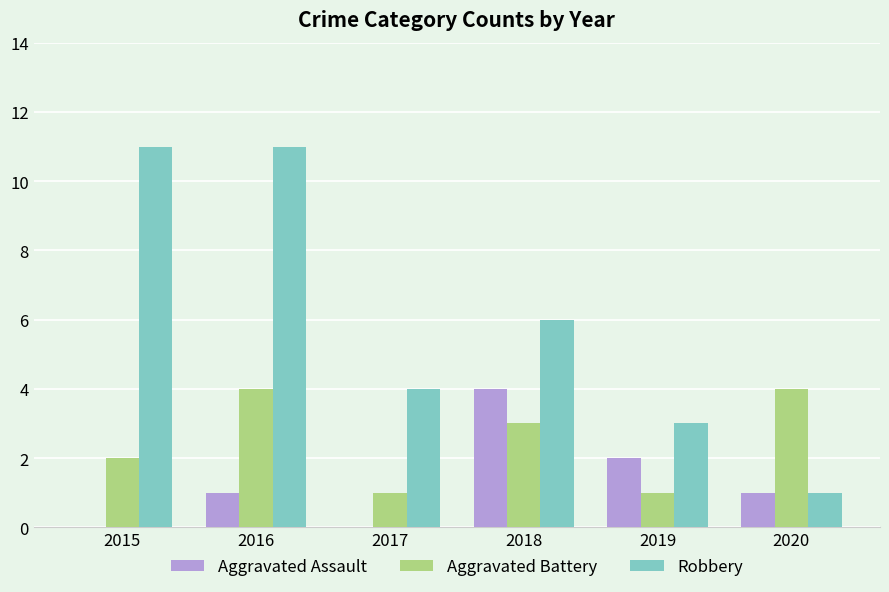

True or false: Aggravated Battery has a value of 4 at 2016.

True